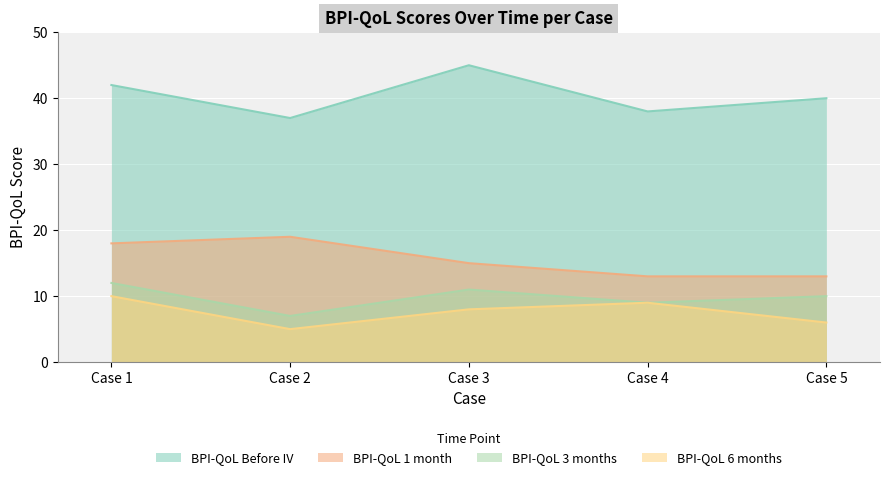

What is the value of the BPI-QoL 3 months point at the 2nd from the left?

7